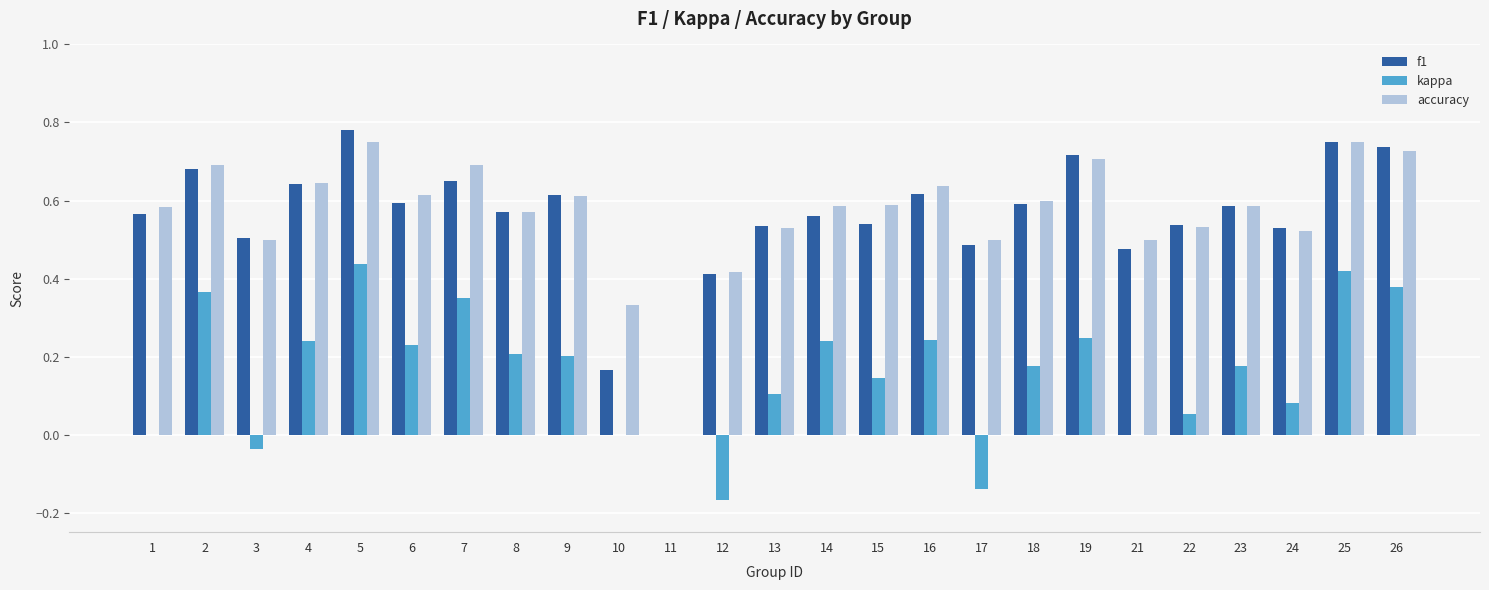

What is the sum of the accuracy values at 23 and 12?

1.0